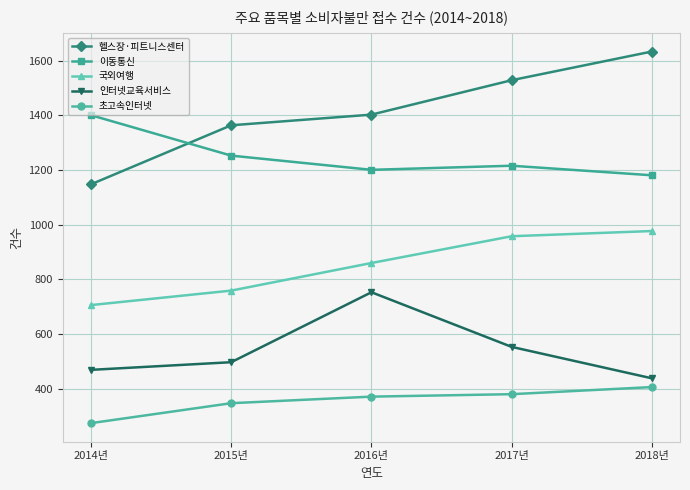

Reading right to left, what are all the values shown in this chart?

헬스장·피트니스센터: 1634	1529	1403	1364	1148
이동통신: 1181	1216	1201	1253	1401
국외여행: 977	958	860	759	706
인터넷교육서비스: 438	553	753	497	469
초고속인터넷: 406	380	371	347	274